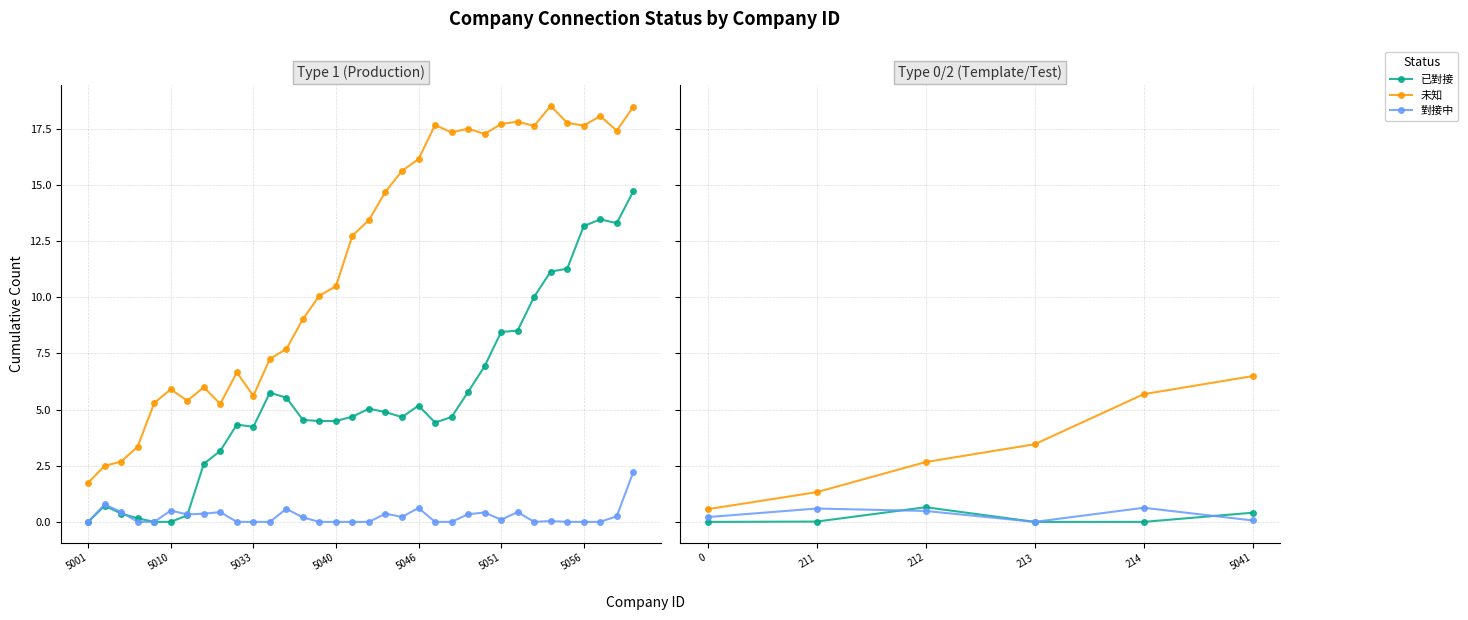

True or false: 對接中 has more than 0 interior local peaks.

True